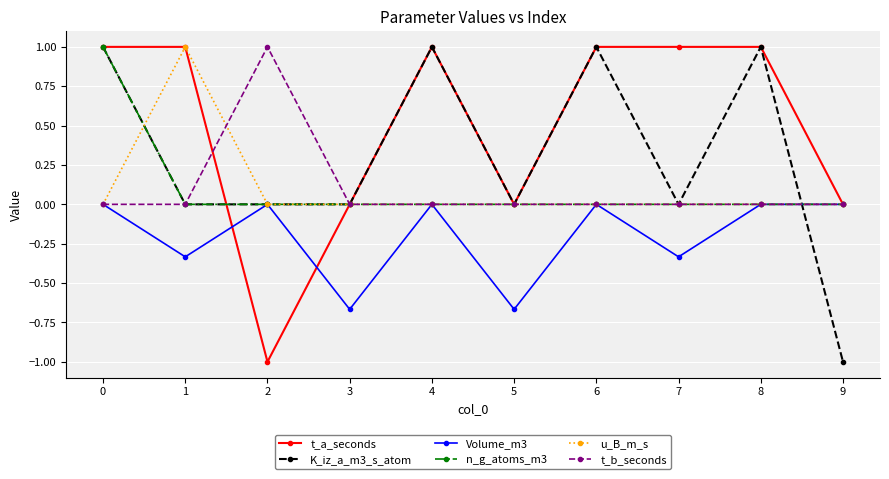

True or false: K_iz_a_m3_s_atom has more than 0 interior local peaks.

True